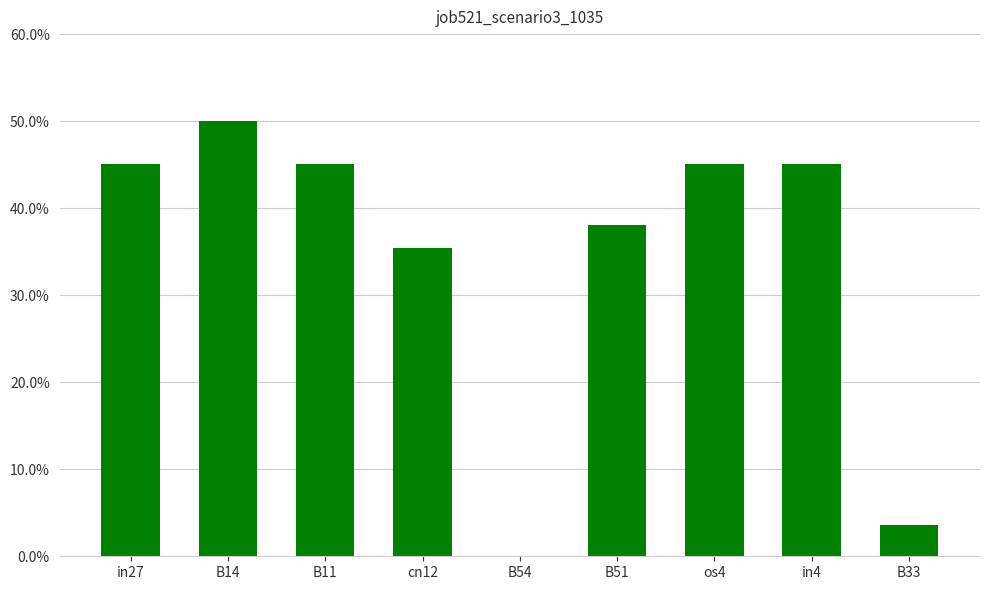

Are the bars horizontal?

No